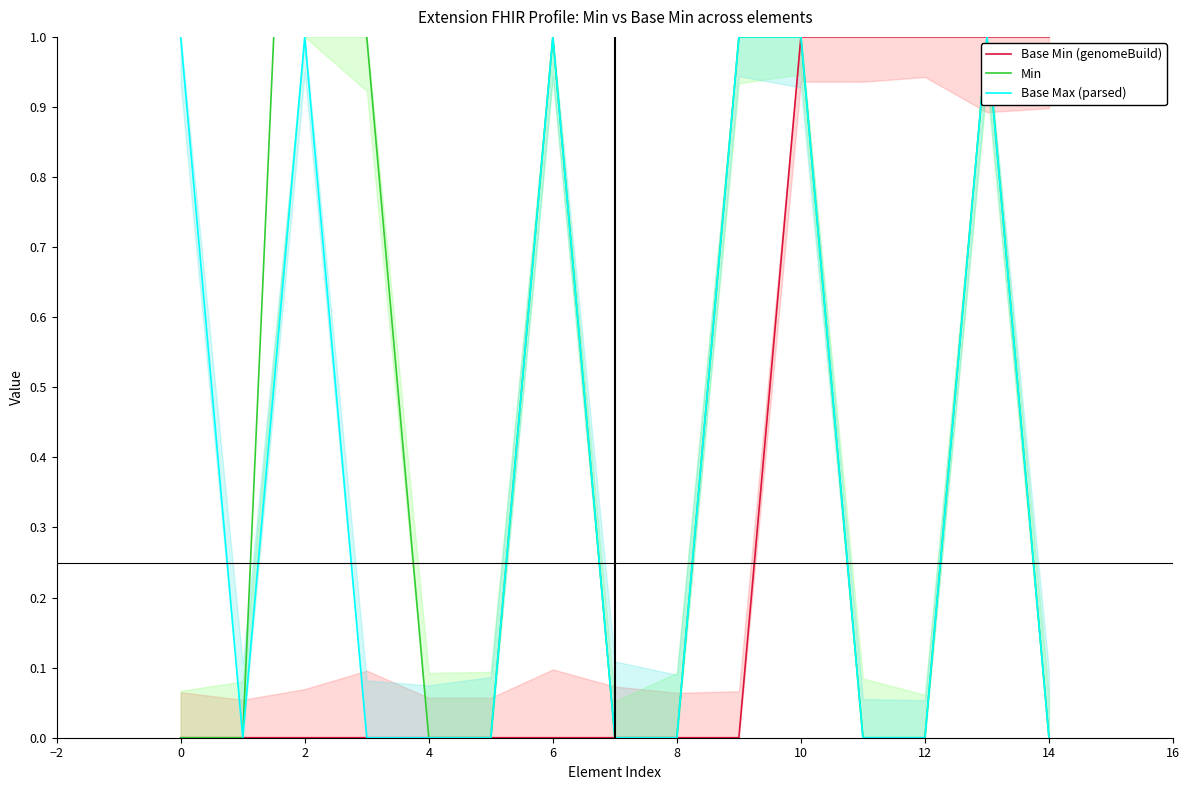

True or false: Base Max (parsed) and Min intersect in this chart.

False